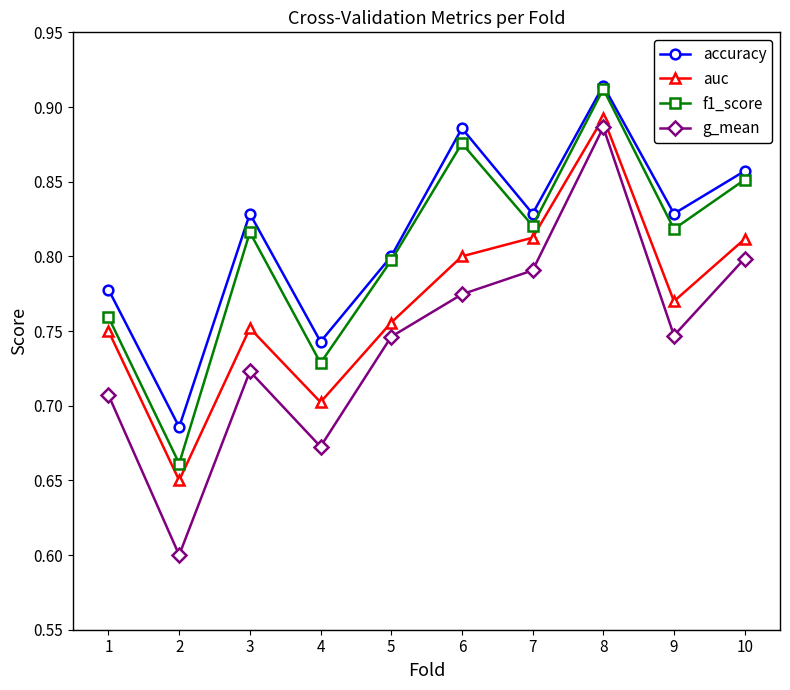

Which category has the highest value across all series?

8